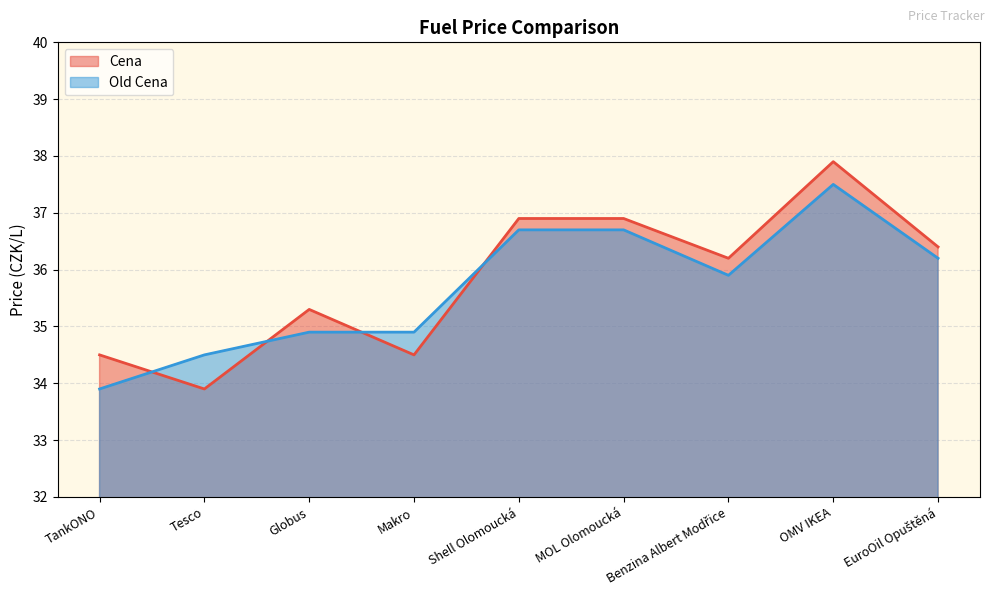

Rank the series at Globus from lowest to highest value.

Old Cena, Cena